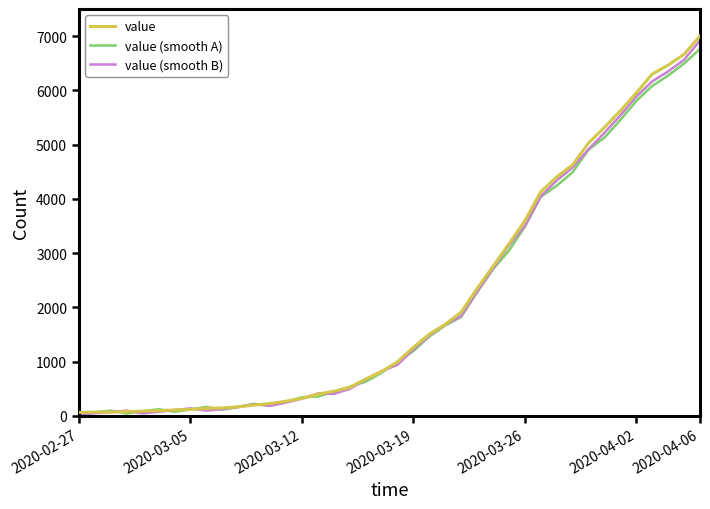

Which series has the widest spread of values?

value